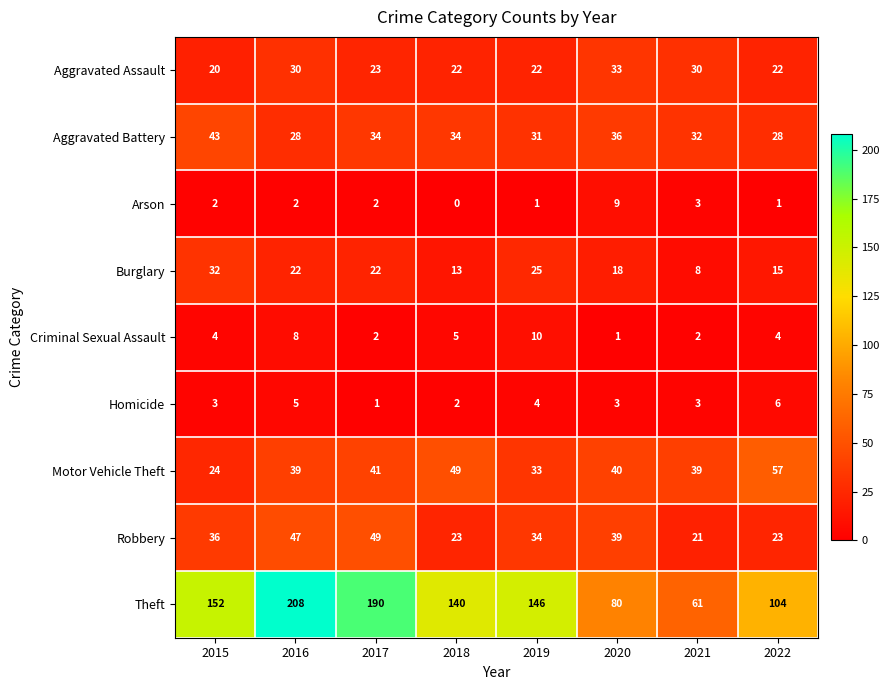

At which label does Aggravated Assault reach its peak?

2020